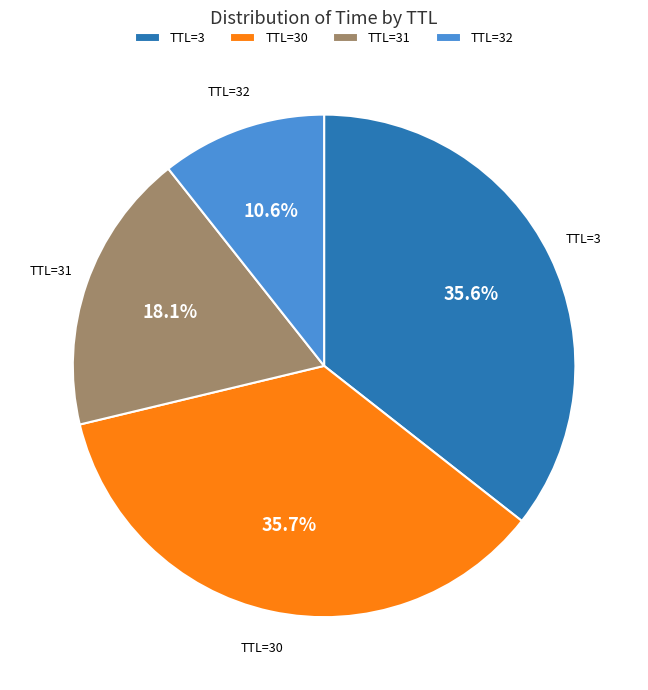

Does any single category account for the majority?

No